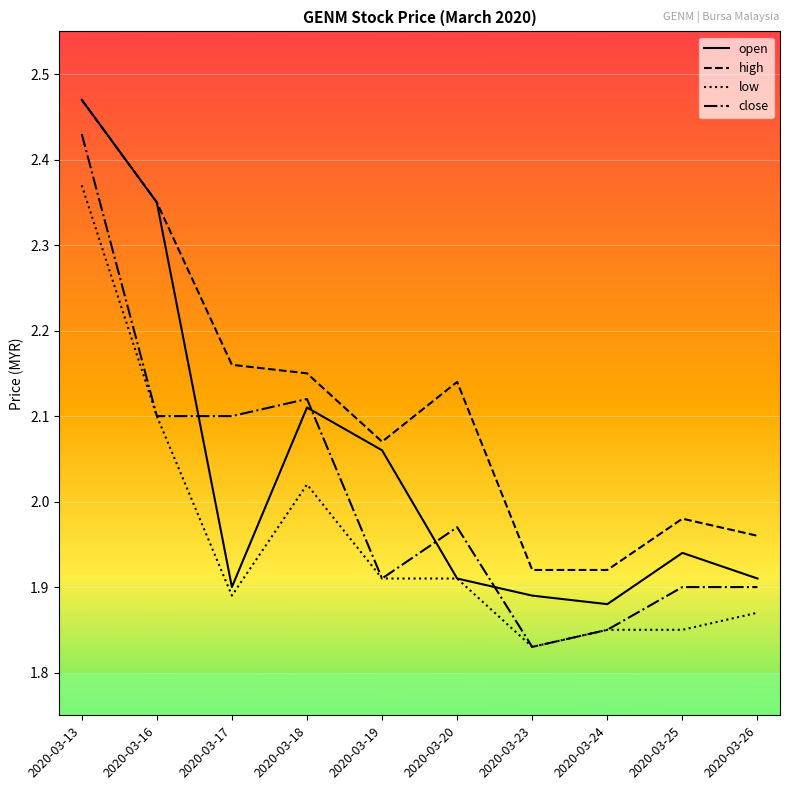

Which series changed the most between 2020-03-18 and 2020-03-25?

close